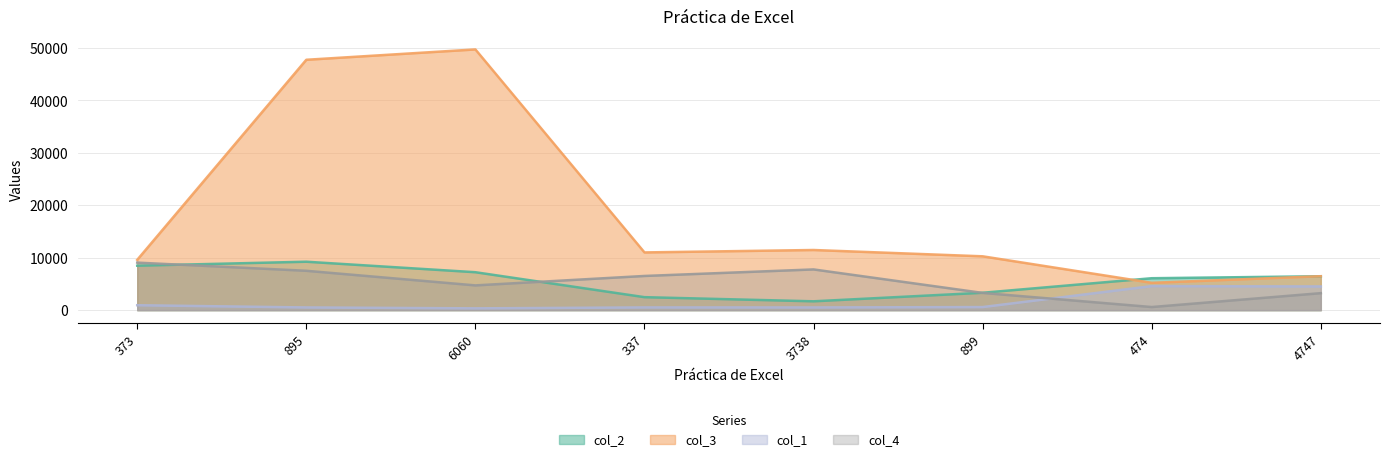

Between 373 and 3738, which series saw the biggest shift?

col_2